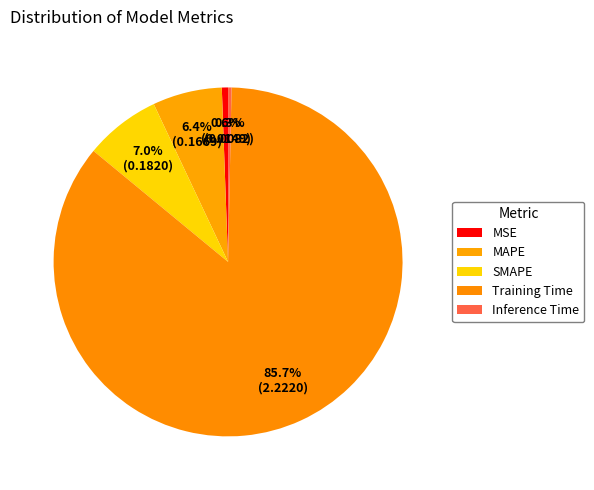

To the nearest percent, what is the average slice percentage?

20%